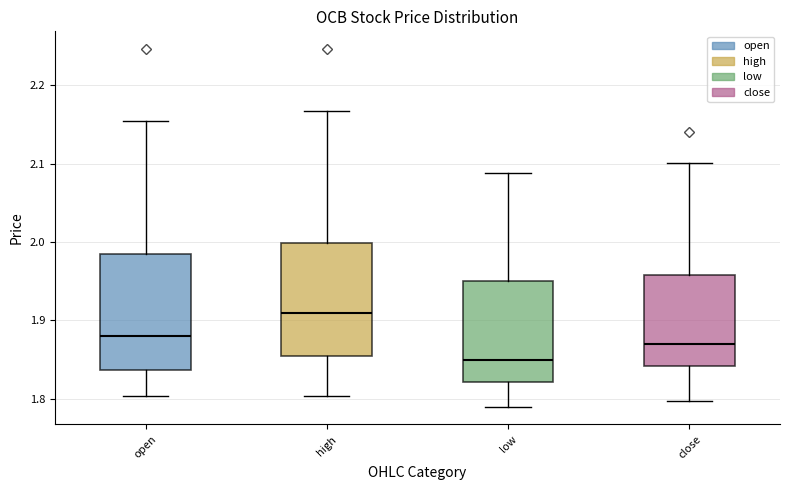

Where does the lower whisker of the box for close end on the y-axis? The values are not printed on the chart, so give them approximately, as read against the axis.

1.80